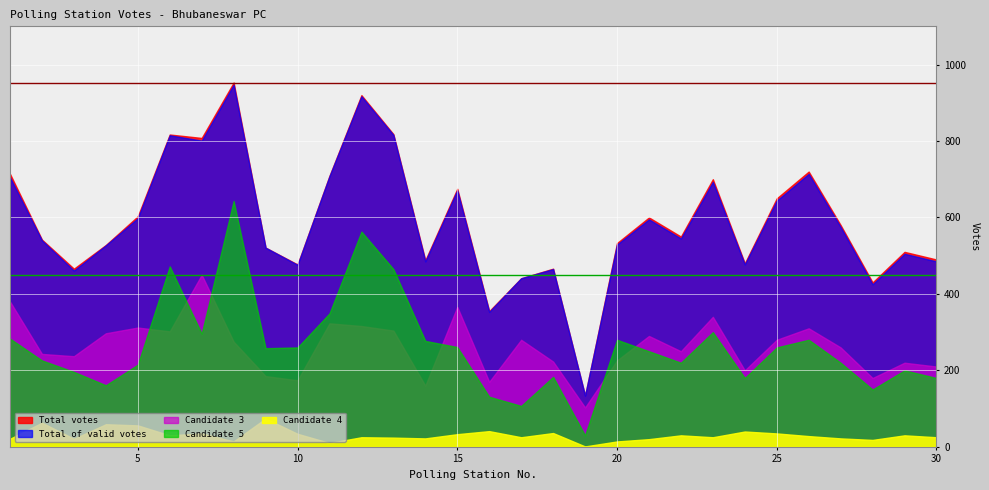

What are all the series names shown in the legend?

Total votes, Total of valid votes, Candidate 3, Candidate 5, Candidate 4